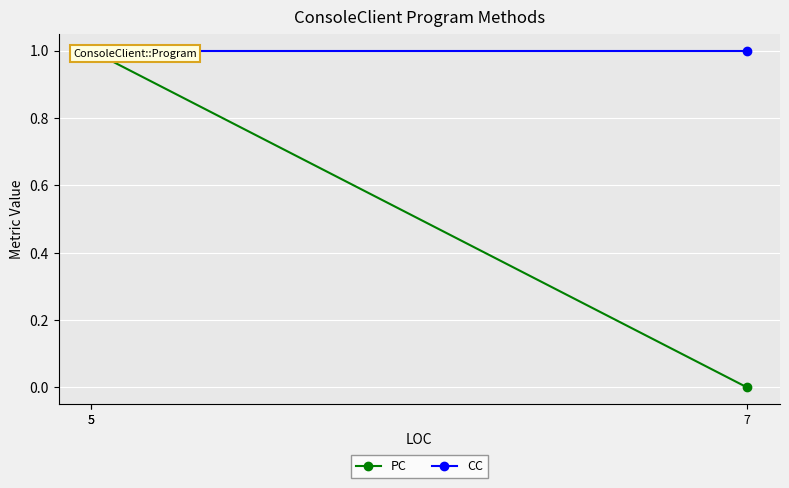

The value of CC at 5 is 1. True or false?

True